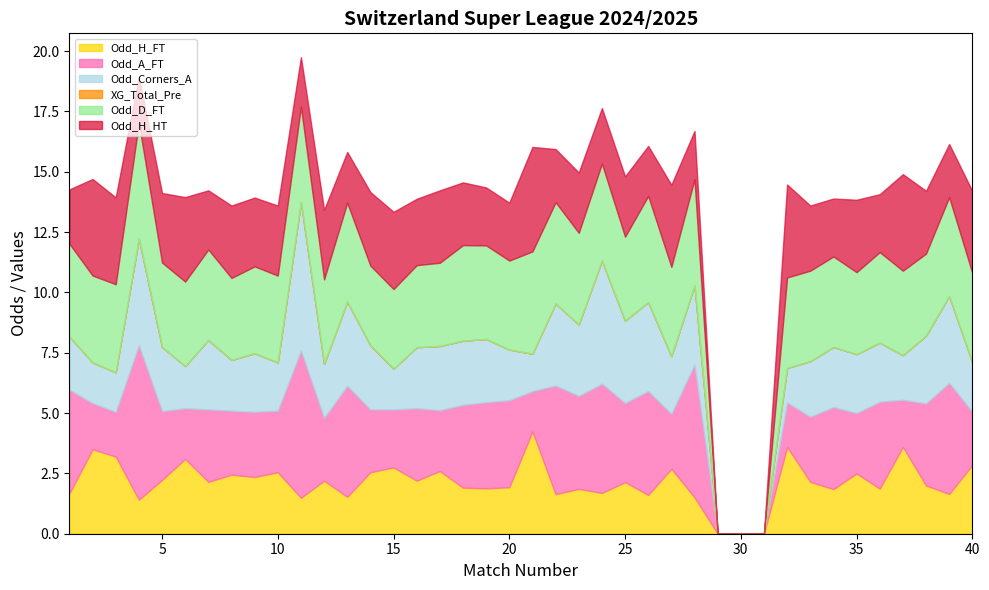

Does the chart have visible grid lines?

No